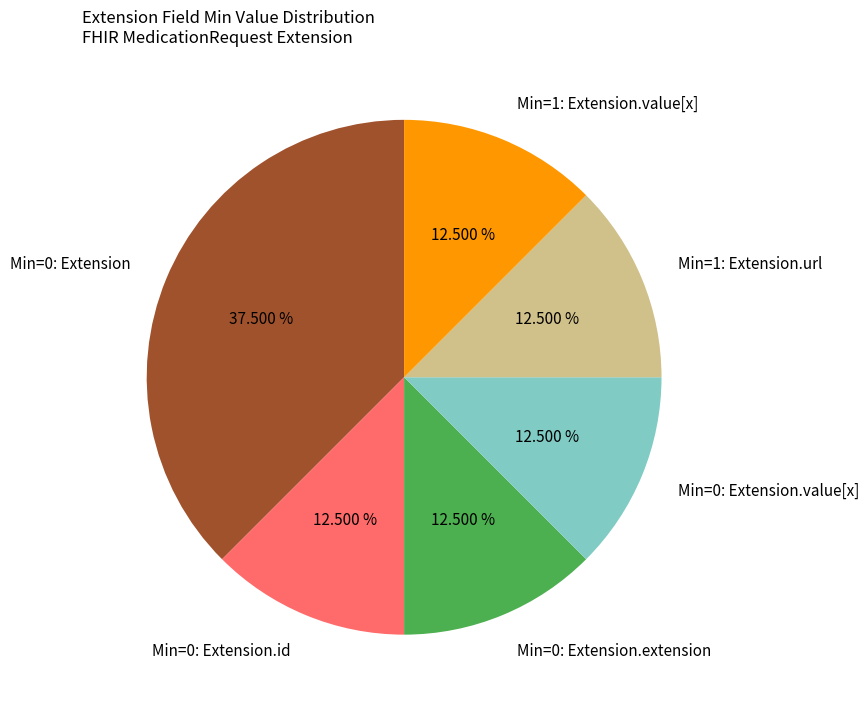

Approximately how many times larger is the value at Min=1: Extension.url compared to Min=1: Extension.value[x]?

1.0